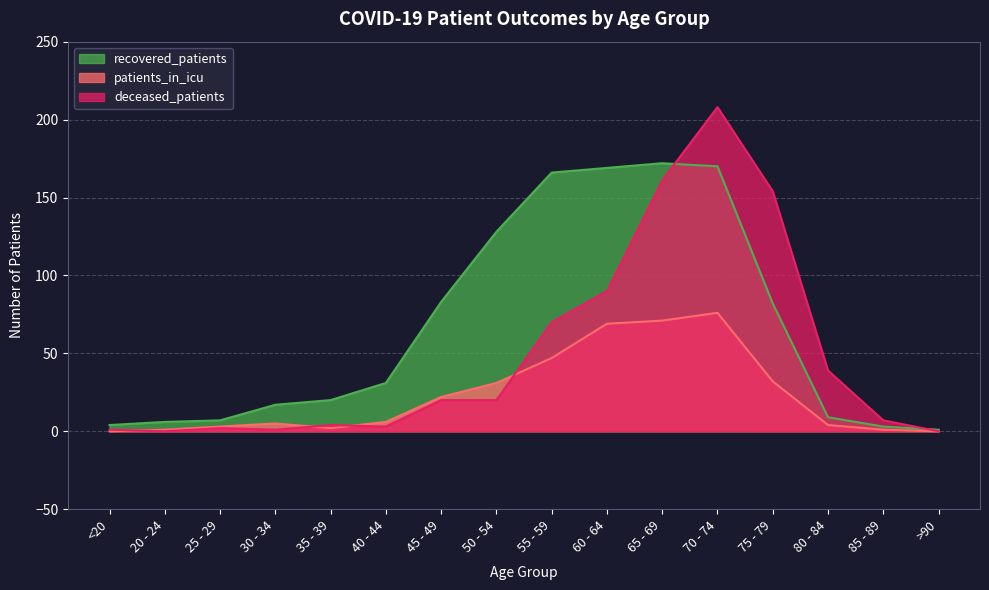

What is the label of the 5th point from the left?

35 - 39